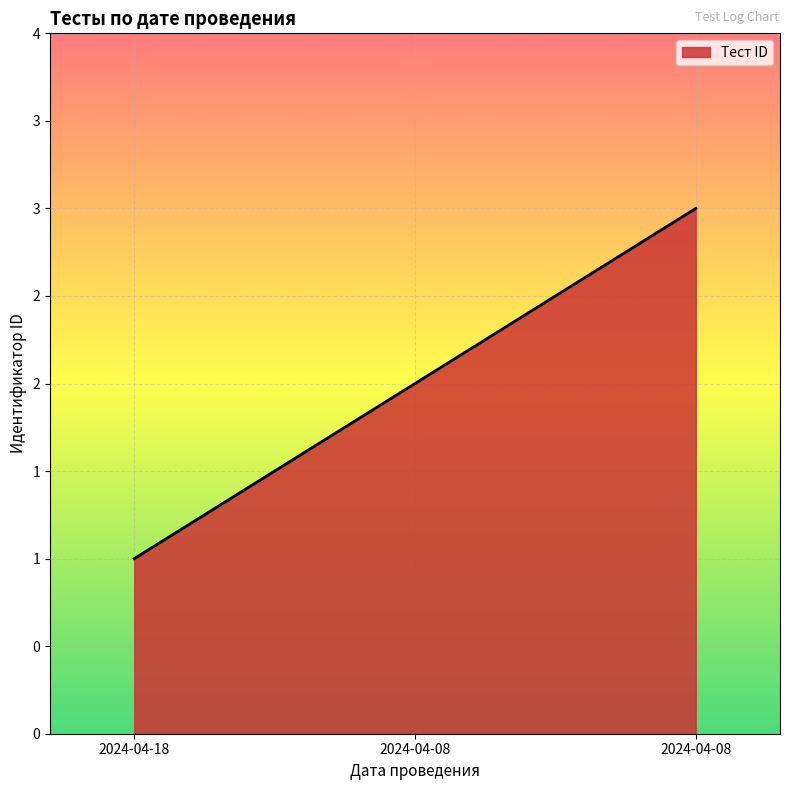

Does the chart display data point markers on the line(s)?

No